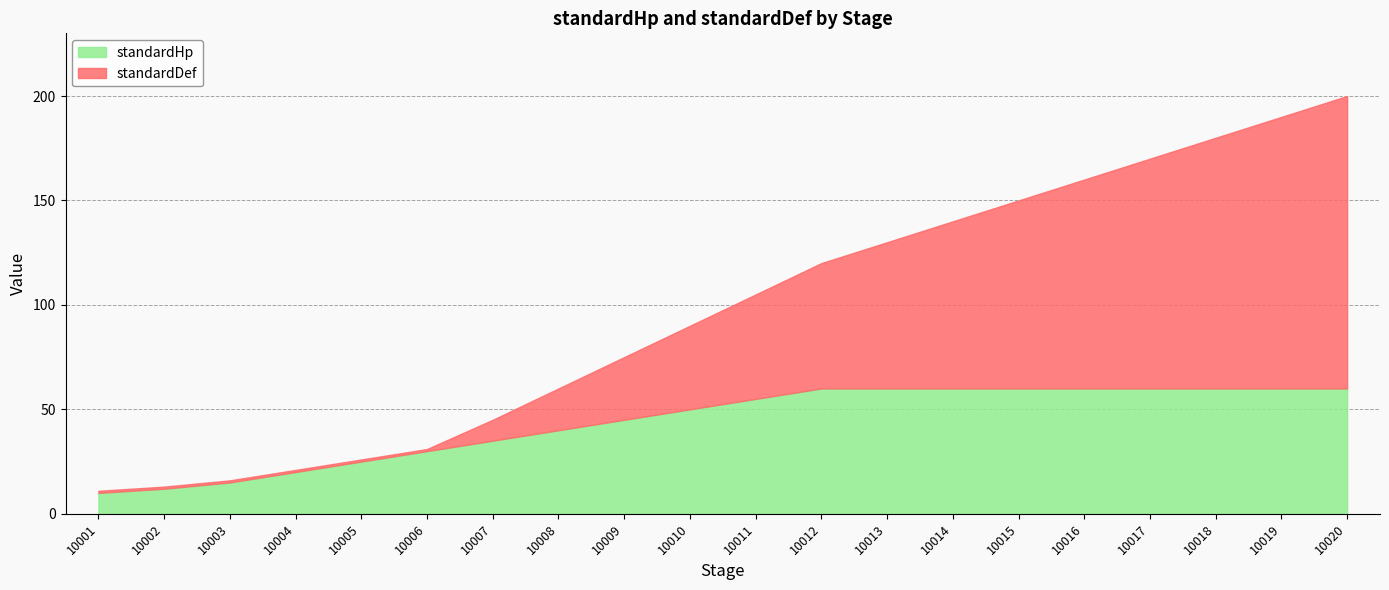

Between 10003 and 10020, which series saw the biggest shift?

standardDef